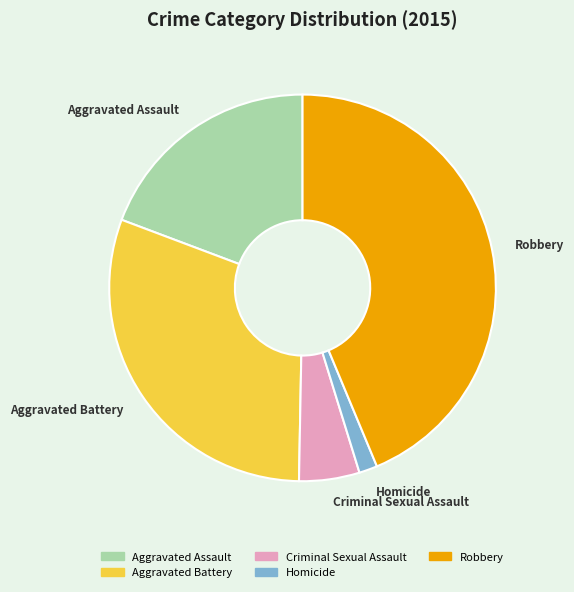

Count the number of slices in the pie.

5